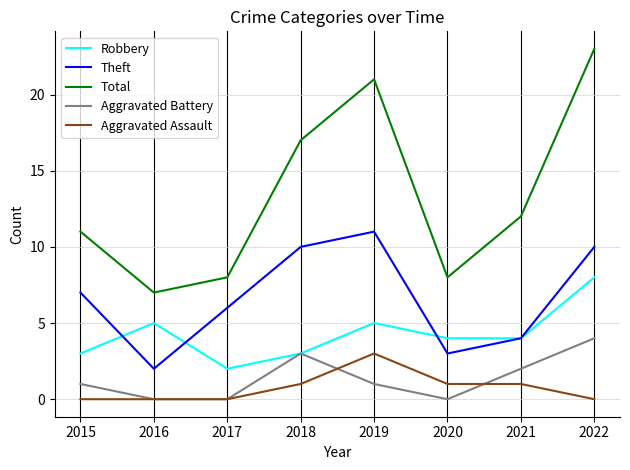

True or false: Robbery and Aggravated Assault intersect in this chart.

False